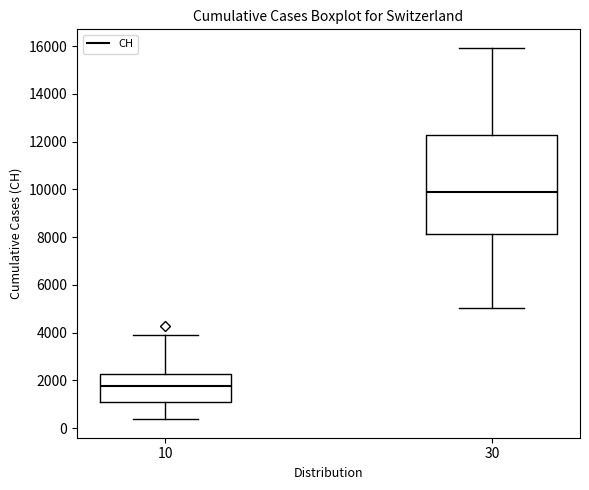

Where is the upper edge of the box at x = 10 on the y-axis? The values are not printed on the chart, so give them approximately, as read against the axis.

2200